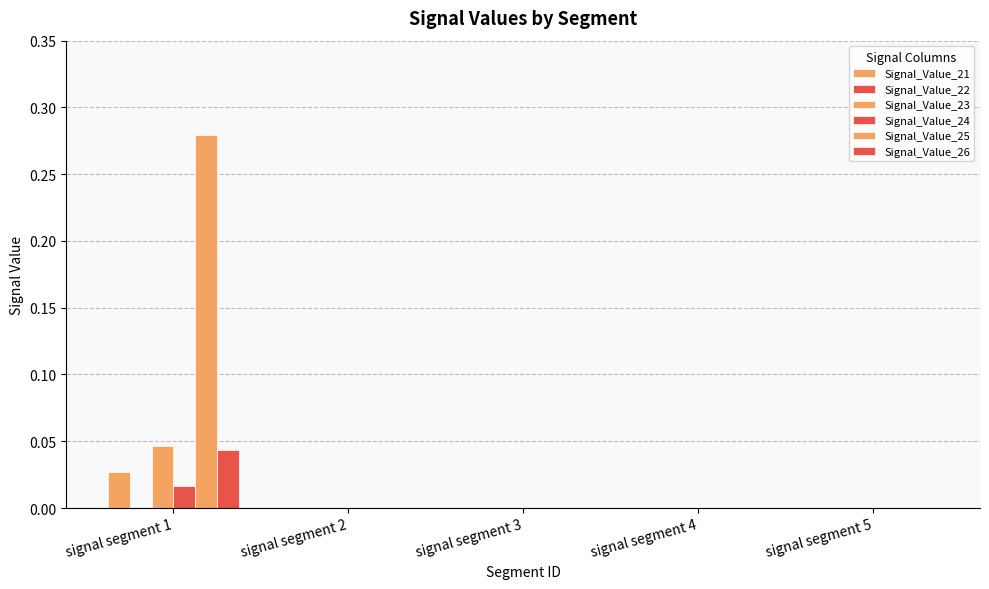

Reading left to right, list all the values displayed in this chart.

Signal_Value_21: signal segment 1=0.0	signal segment 2=0.0	signal segment 3=0.0	signal segment 4=0.0	signal segment 5=0.0
Signal_Value_22: signal segment 1=0.0	signal segment 2=0.0	signal segment 3=0.0	signal segment 4=0.0	signal segment 5=0.0
Signal_Value_23: signal segment 1=0.0	signal segment 2=0.0	signal segment 3=0.0	signal segment 4=0.0	signal segment 5=0.0
Signal_Value_24: signal segment 1=0.0	signal segment 2=0.0	signal segment 3=0.0	signal segment 4=0.0	signal segment 5=0.0
Signal_Value_25: signal segment 1=0.3	signal segment 2=0.0	signal segment 3=0.0	signal segment 4=0.0	signal segment 5=0.0
Signal_Value_26: signal segment 1=0.0	signal segment 2=0.0	signal segment 3=0.0	signal segment 4=0.0	signal segment 5=0.0